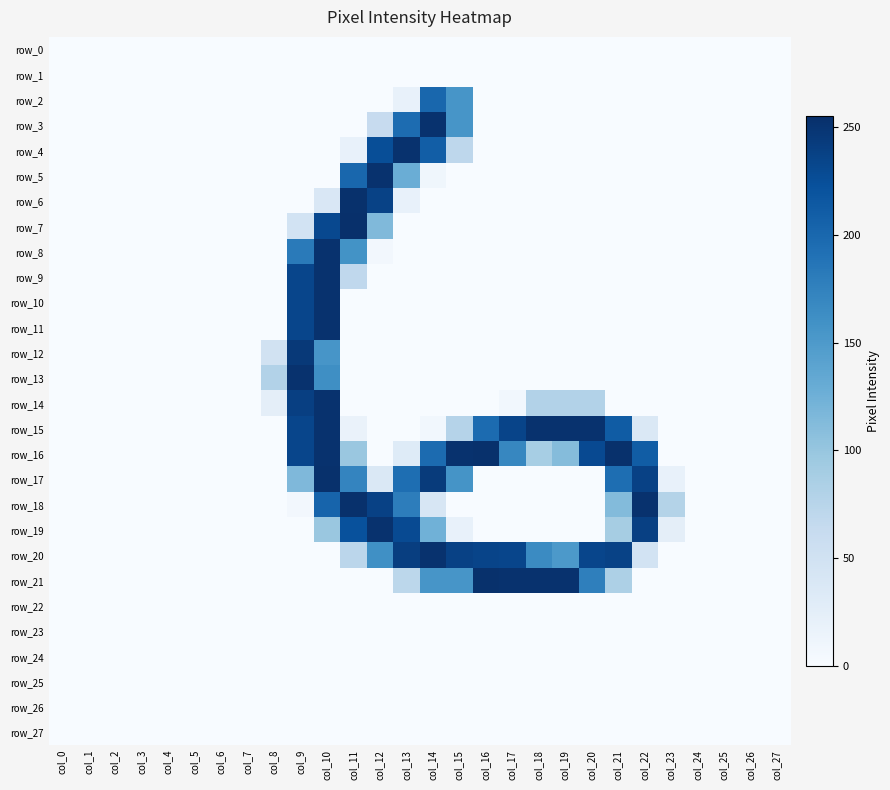

Count the number of data series in this chart.

28